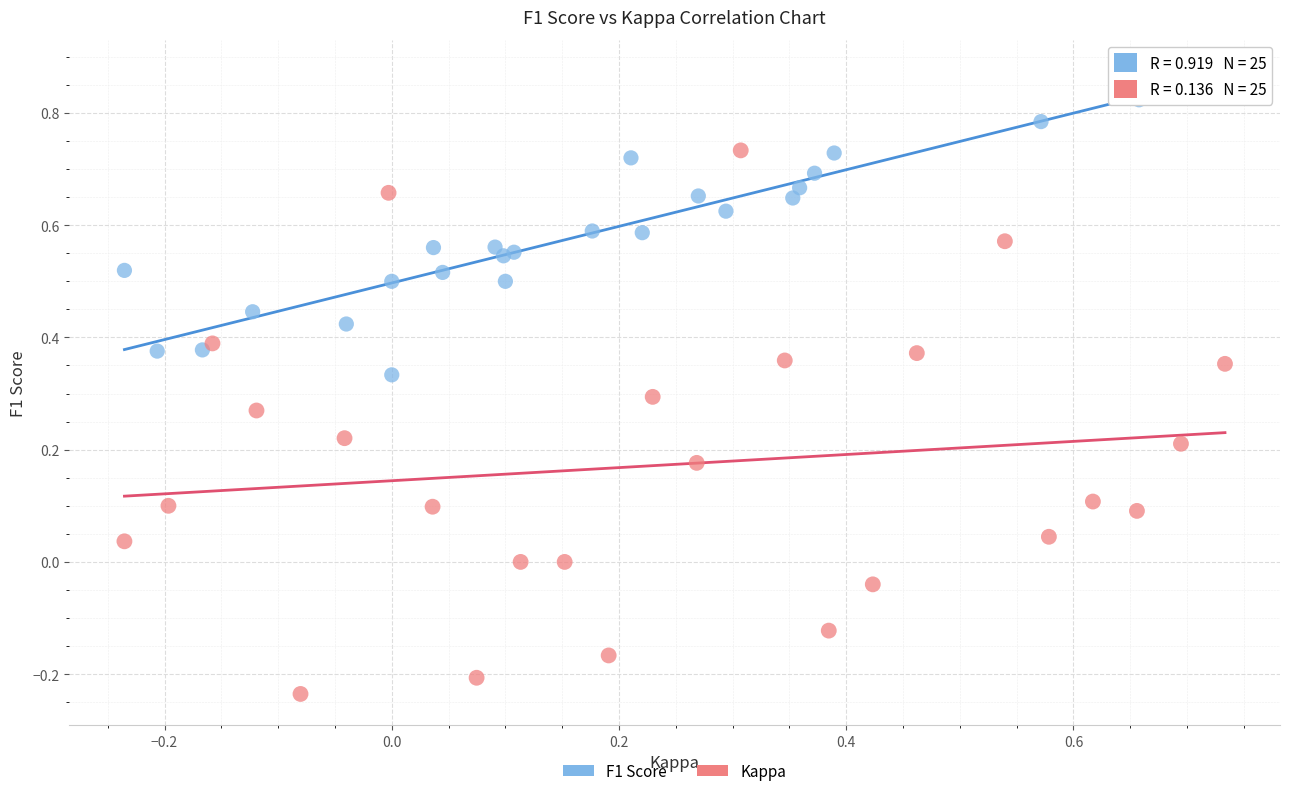

Which series contains the lowest Y value?

Kappa